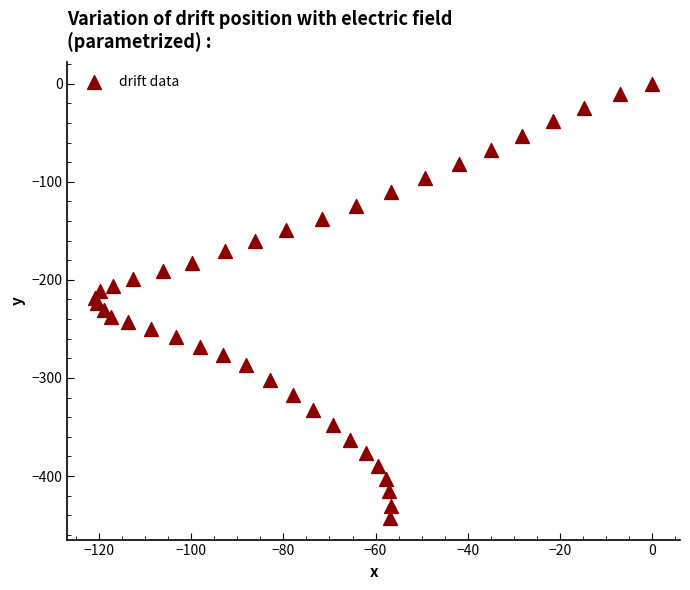

What is the range of X values (max minus min)?

120.8